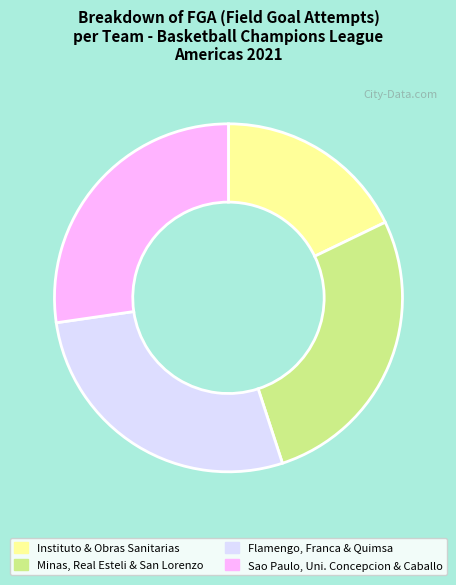

Is there any slice that represents more than half of the pie?

No